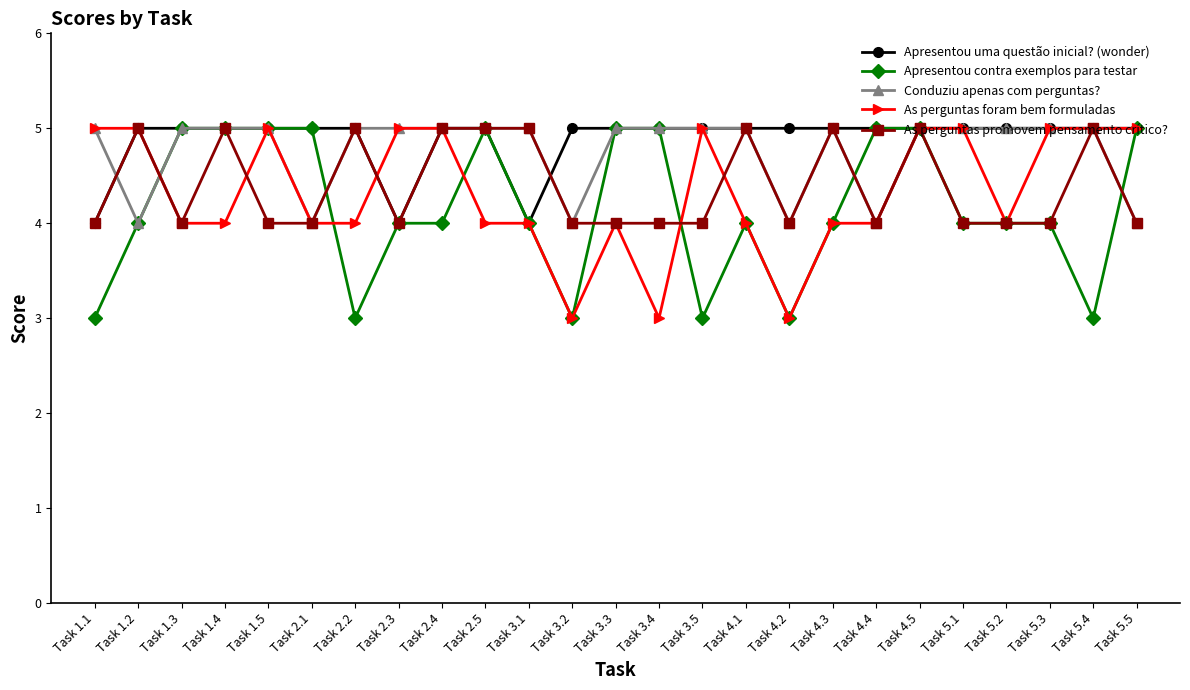

Reading left to right, list all the values displayed in this chart.

Apresentou uma questão inicial? (wonder): 4	5	5	5	5	5	5	4	5	5	4	5	5	5	5	5	5	5	5	5	5	5	5	5	5
Apresentou contra exemplos para testar: 3	4	5	5	5	5	3	4	4	5	4	3	5	5	3	4	3	4	5	5	4	4	4	3	5
Conduziu apenas com perguntas?: 5	4	5	5	5	4	5	5	5	5	5	4	5	5	5	5	4	5	4	5	5	5	5	5	4
As perguntas foram bem formuladas: 5	5	4	4	5	4	4	5	5	4	4	3	4	3	5	4	3	4	4	5	5	4	5	5	5
As perguntas promovem pensamento crítico?: 4	5	4	5	4	4	5	4	5	5	5	4	4	4	4	5	4	5	4	5	4	4	4	5	4